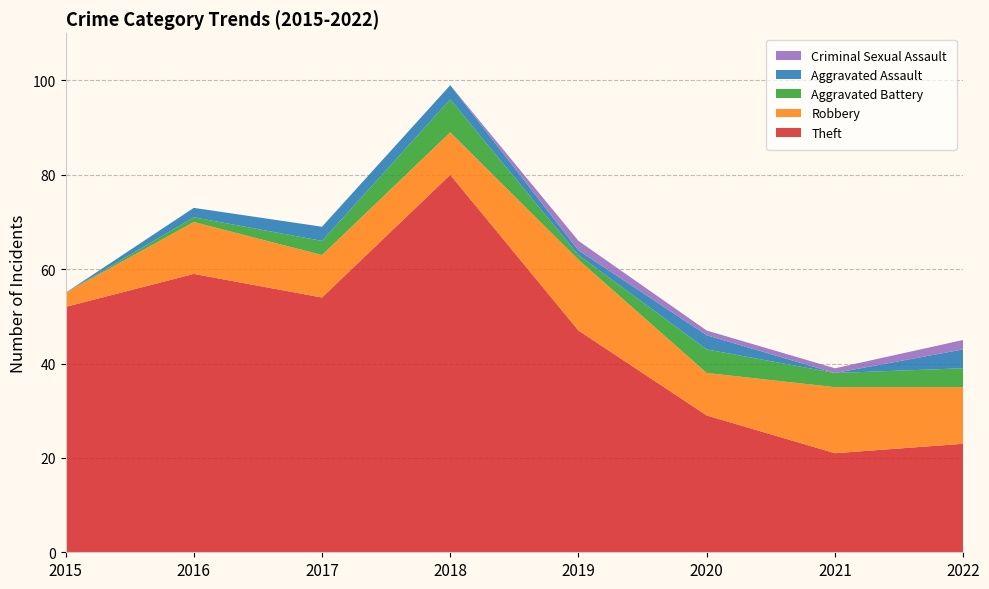

Reading left to right, what are all the values shown in this chart?

Theft: 2015=52	2016=59	2017=54	2018=80	2019=47	2020=29	2021=21	2022=23
Robbery: 2015=3	2016=11	2017=9	2018=9	2019=15	2020=9	2021=14	2022=12
Aggravated Battery: 2015=0	2016=1	2017=3	2018=7	2019=1	2020=5	2021=3	2022=4
Aggravated Assault: 2015=0	2016=2	2017=3	2018=3	2019=1	2020=3	2021=0	2022=4
Criminal Sexual Assault: 2015=0	2016=0	2017=0	2018=0	2019=2	2020=1	2021=1	2022=2